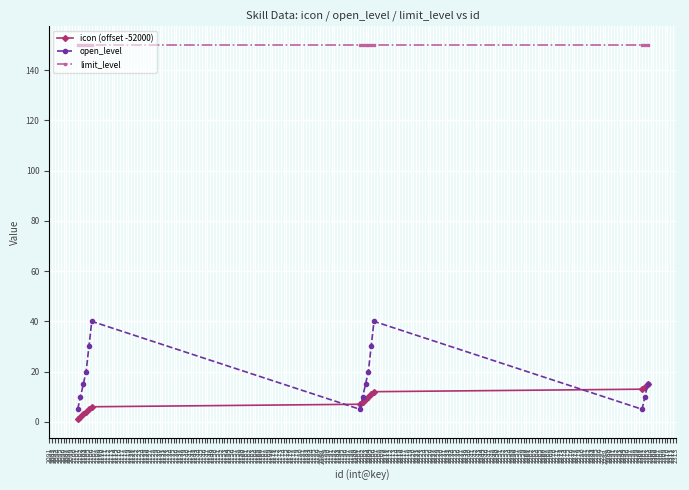

Reading right to left, what are all the values shown in this chart?

icon (offset -52000): 15	14	13	12	11	10	9	8	7	6	5	4	3	2	1
open_level: 15	10	5	40	30	20	15	10	5	40	30	20	15	10	5
limit_level: 150	150	150	150	150	150	150	150	150	150	150	150	150	150	150